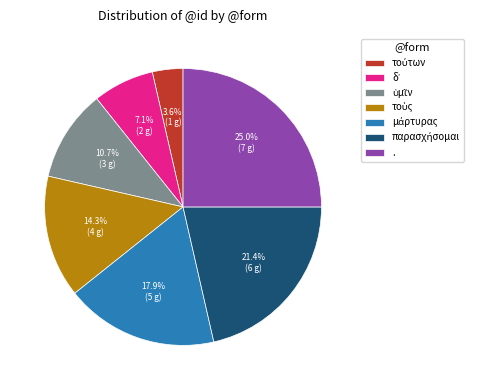

Which slice is the largest?

.